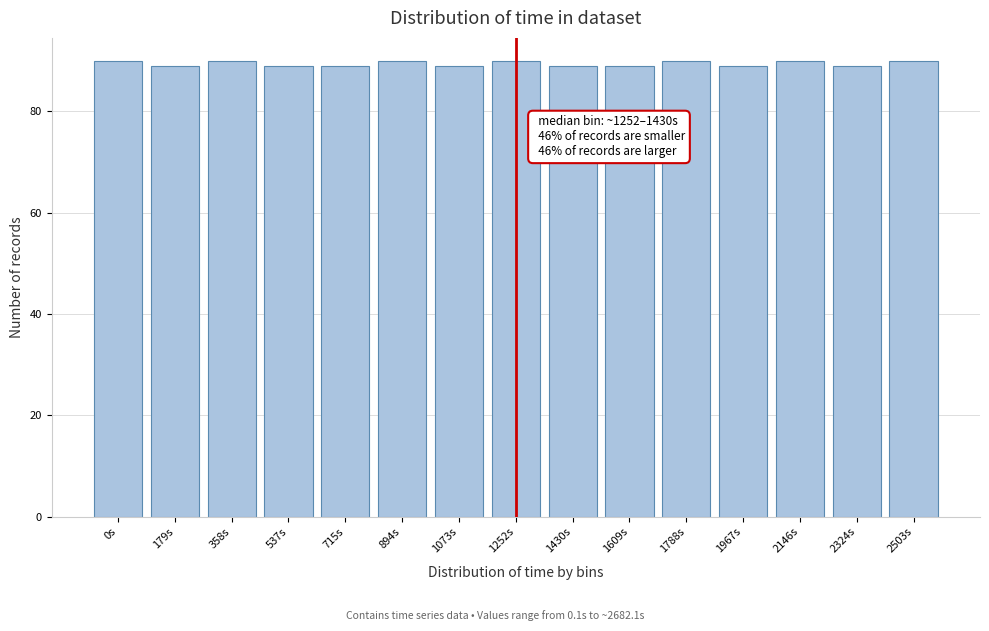

Reading left to right, transcribe all the data shown in this chart.

0s=90	179s=89	358s=90	537s=89	715s=89	894s=90	1073s=89	1252s=90	1430s=89	1609s=89	1788s=90	1967s=89	2146s=90	2324s=89	2503s=90